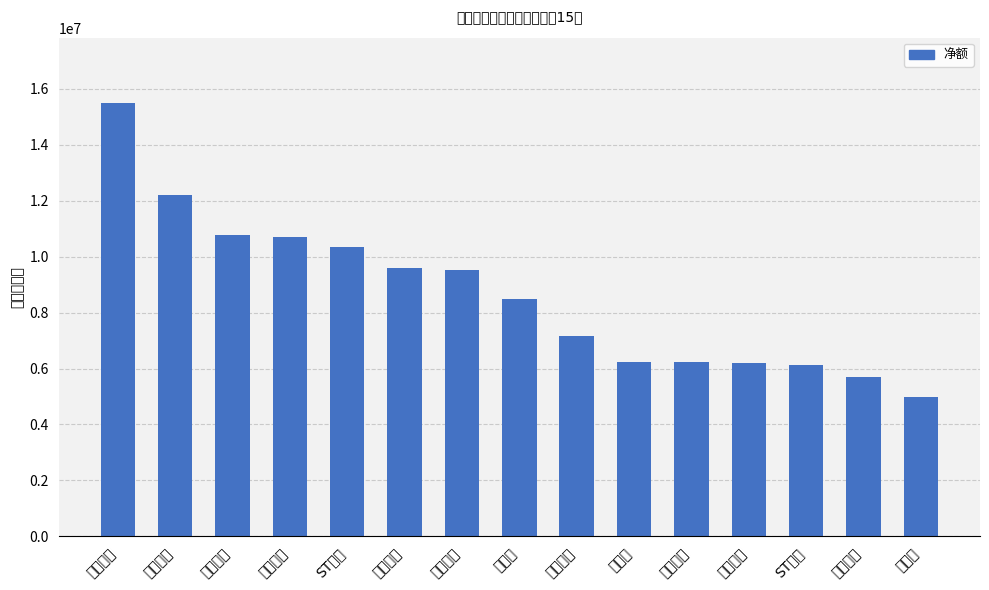

What is the maximum value shown in the chart?

15503016